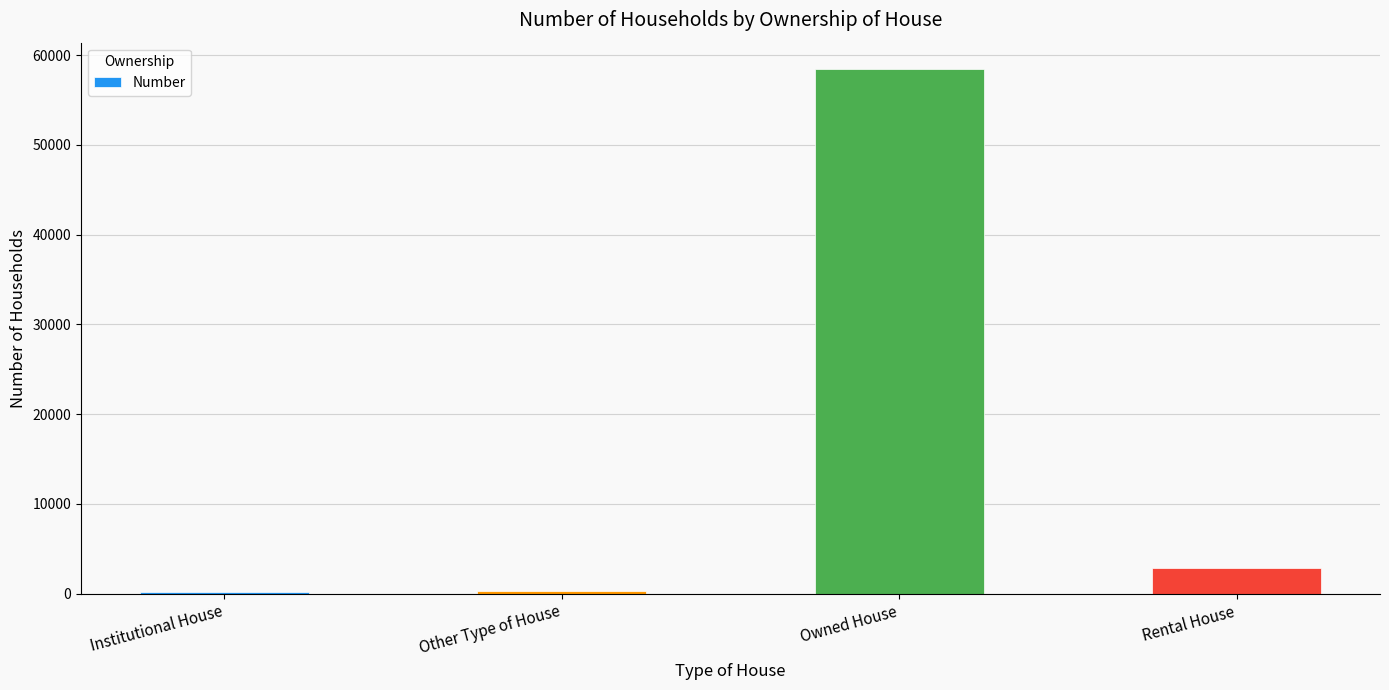

Approximately how many times larger is the value at Owned House compared to Rental House?

20.6